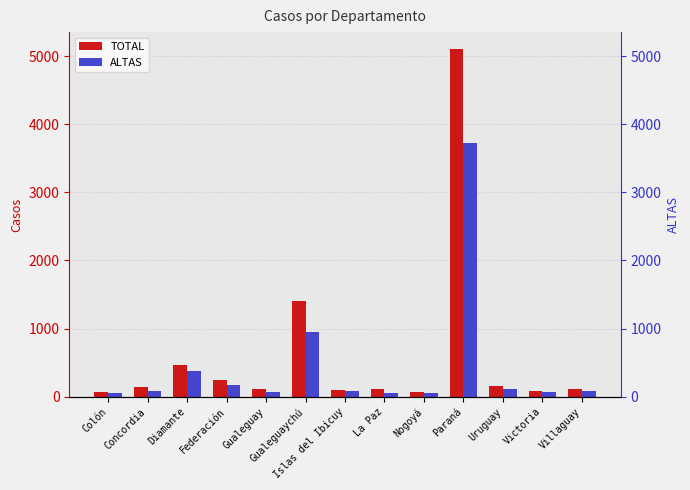

Reading left to right, list all the values displayed in this chart.

TOTAL: Colón=70	Concordia=145	Diamante=473	Federación=240	Gualeguay=113	Gualeguaychú=1401	Islas del Ibicuy=101	La Paz=109	Nogoyá=71	Paraná=5097	Uruguay=163	Victoria=85	Villaguay=114
ALTAS: Colón=48	Concordia=77	Diamante=381	Federación=168	Gualeguay=73	Gualeguaychú=948	Islas del Ibicuy=79	La Paz=61	Nogoyá=56	Paraná=3725	Uruguay=107	Victoria=66	Villaguay=83